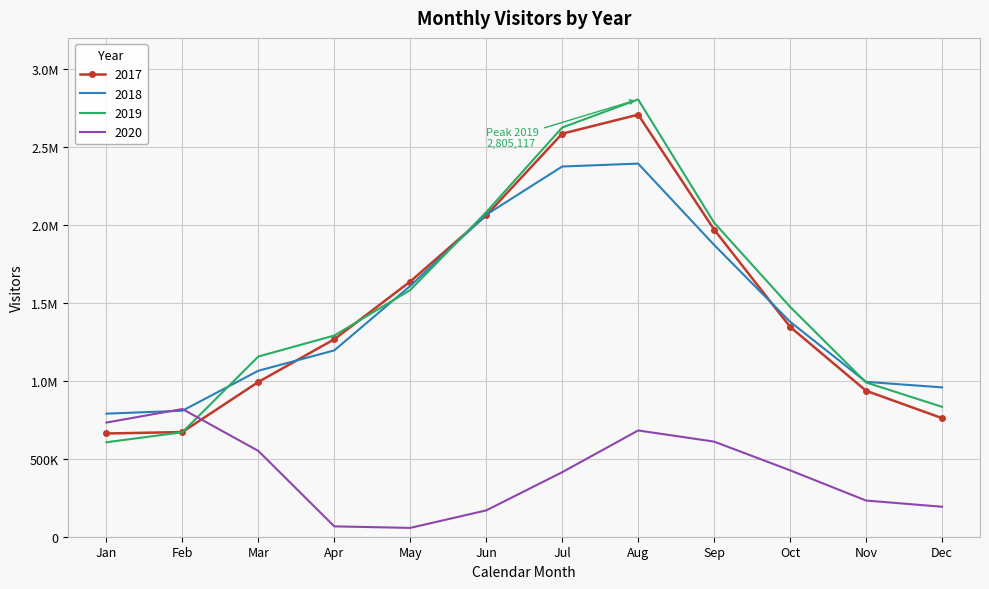

What are all the series names shown in the legend?

2017, 2018, 2019, 2020